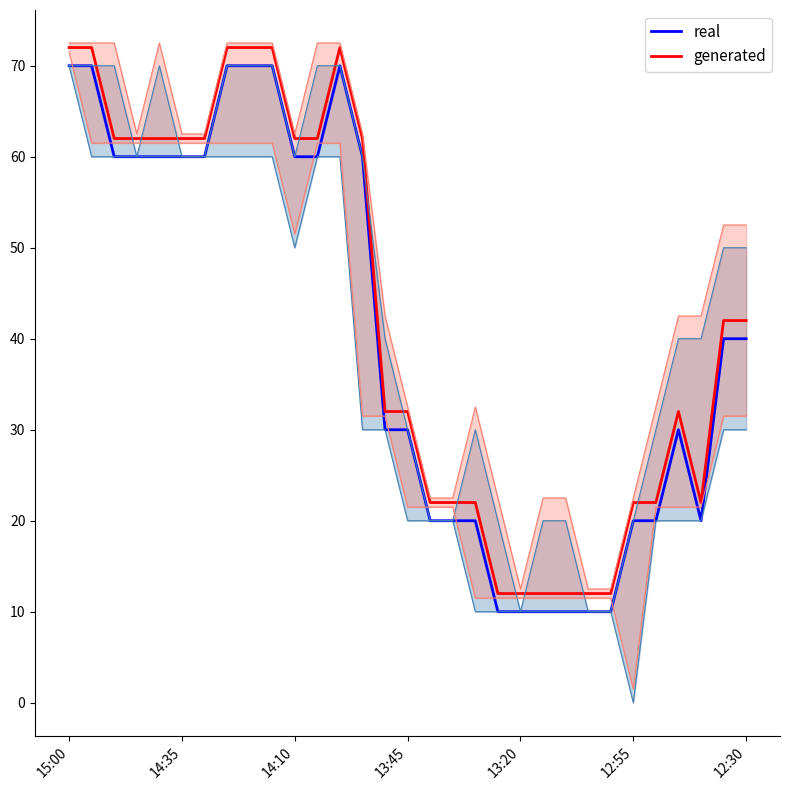

What is the value of the generated point at the 6th from the left?

62